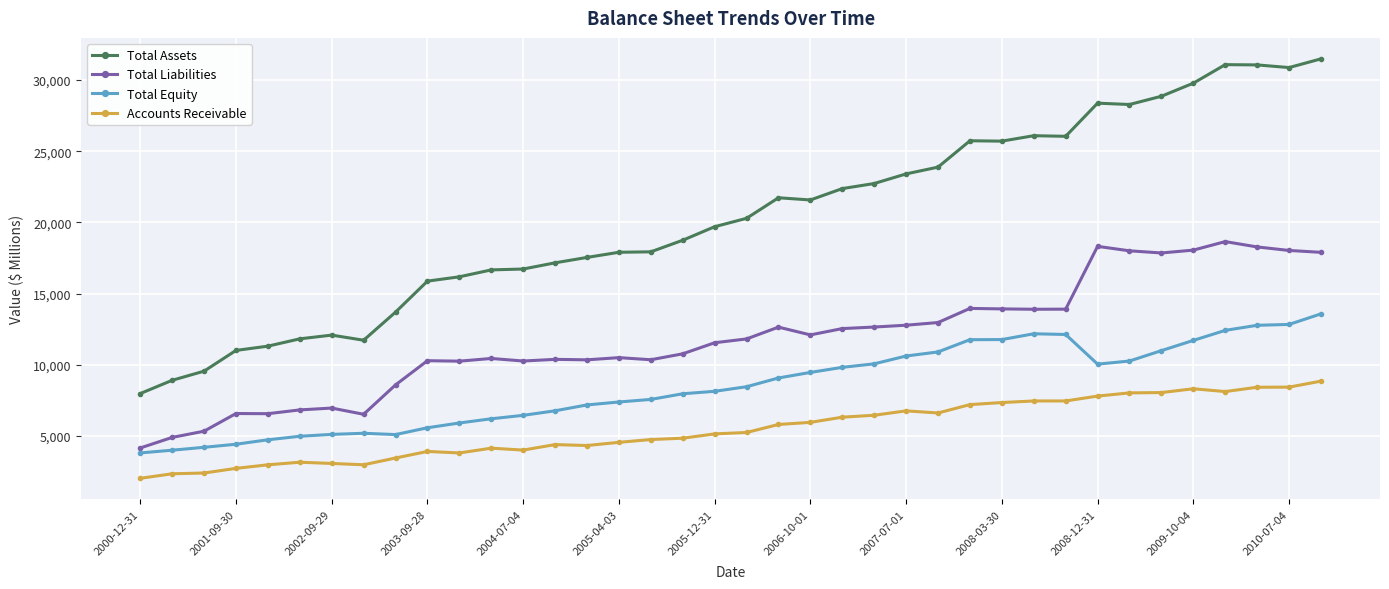

What is the difference between the maximum and second lowest values in the Total Assets series?

22565